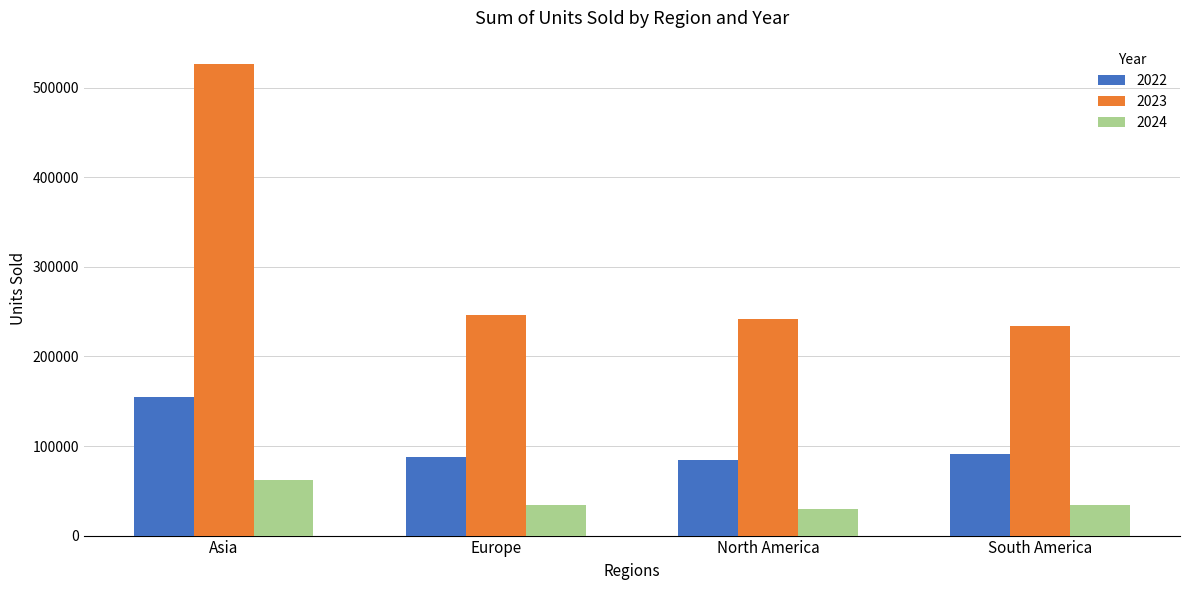

What is the label of the 2nd bar from the left?

Europe